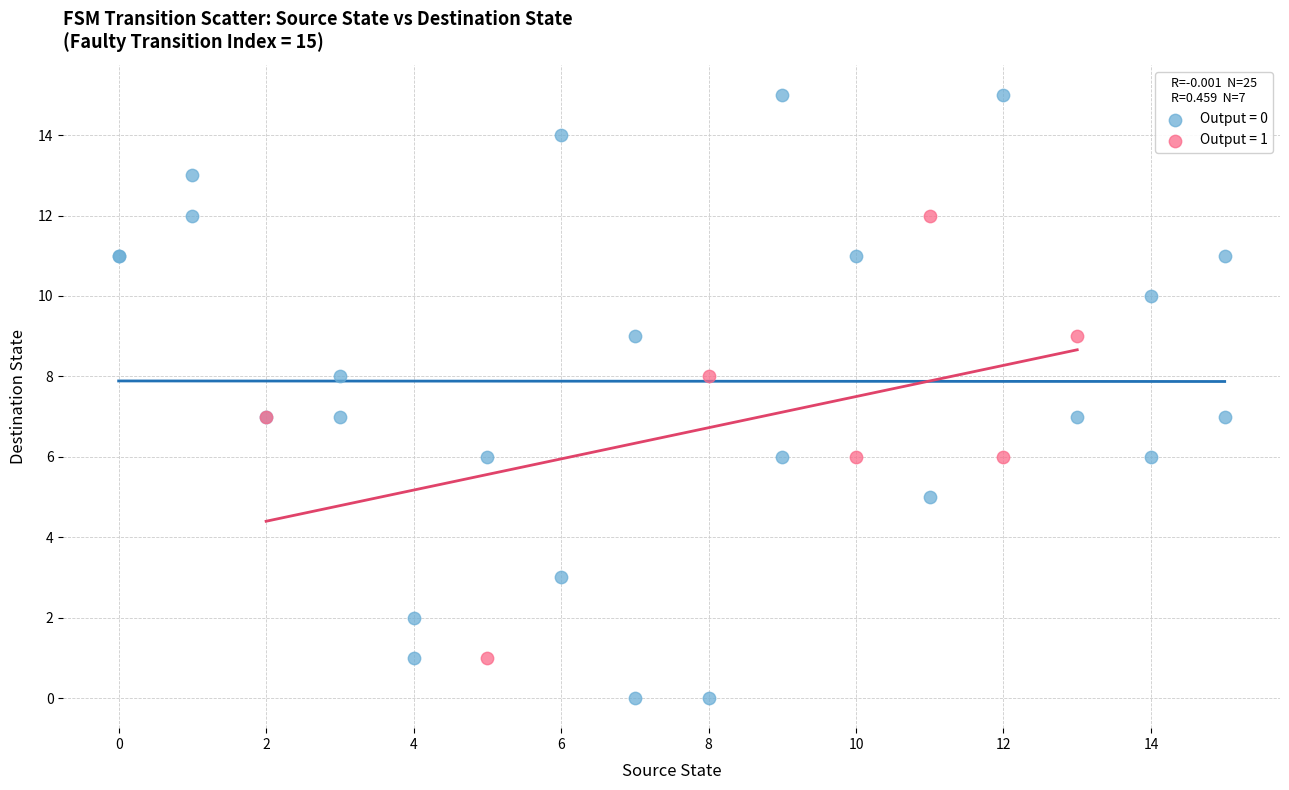

Which series has the largest Y range (max minus min)?

Output = 0